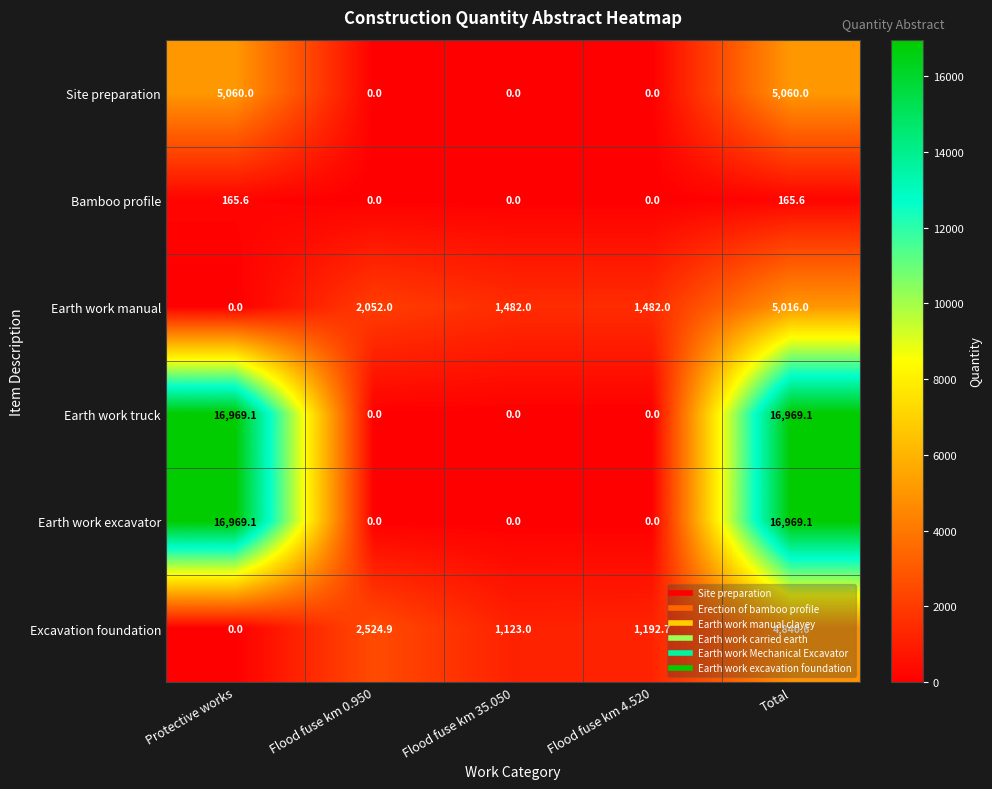

The Excavation foundation series shows 2804.0 at Total. True or false?

False